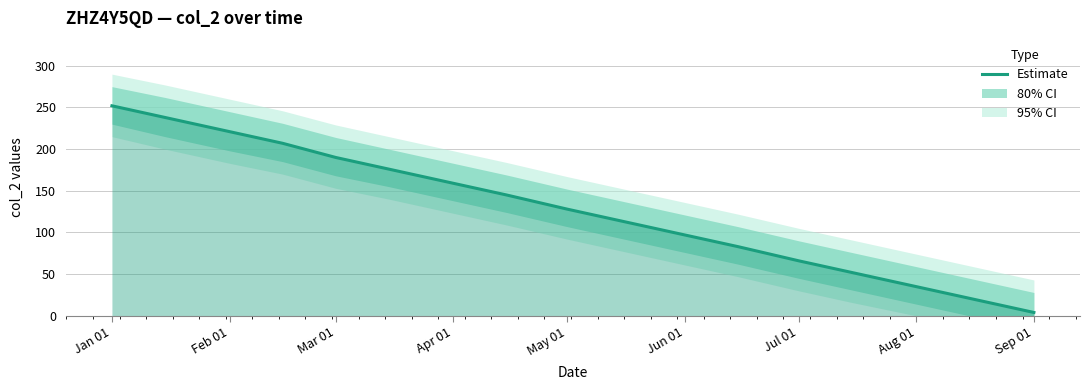

What is the sum of all values?

2188